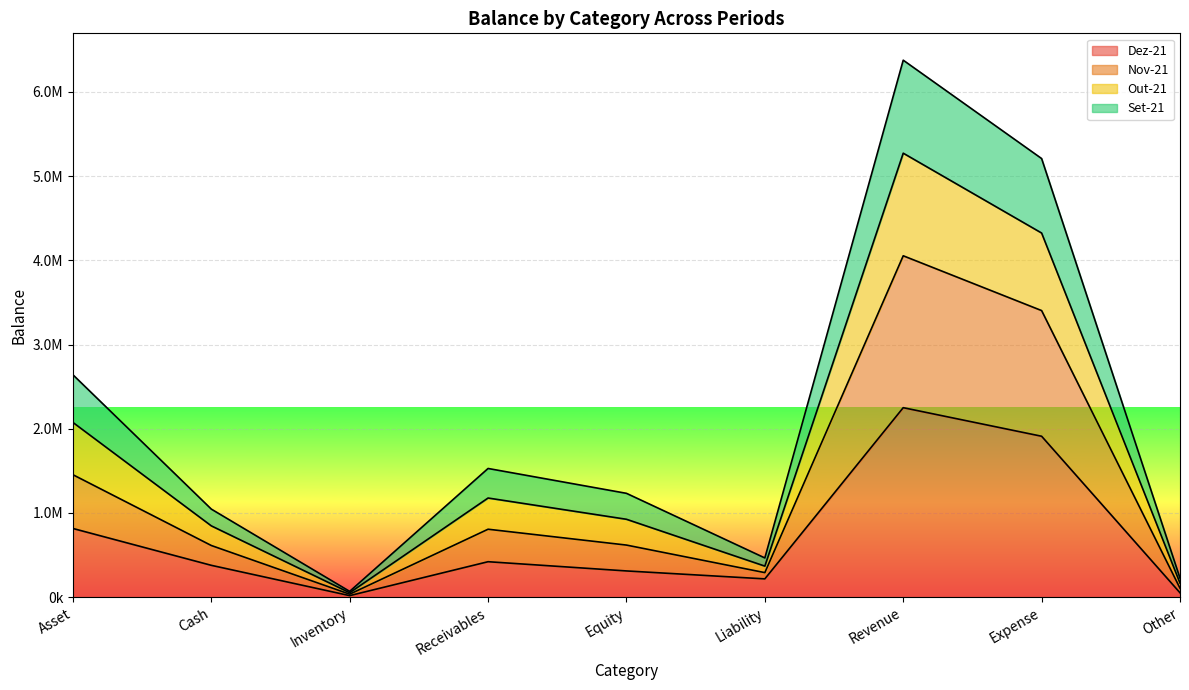

Where is the first local minimum for Set-21?

Inventory